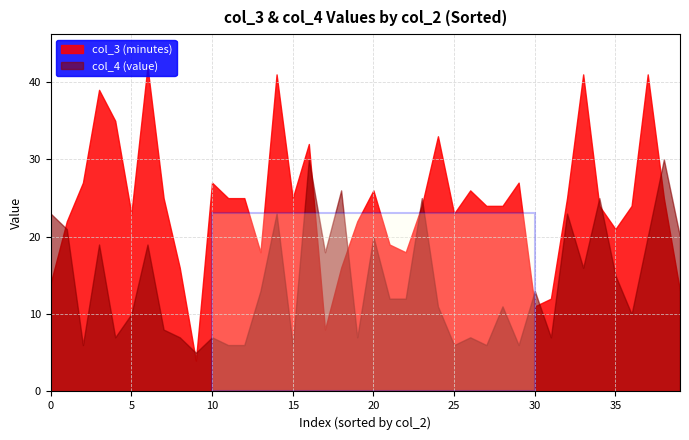

True or false: col_4 (avg value) has a value of 6.9 at 19.

False